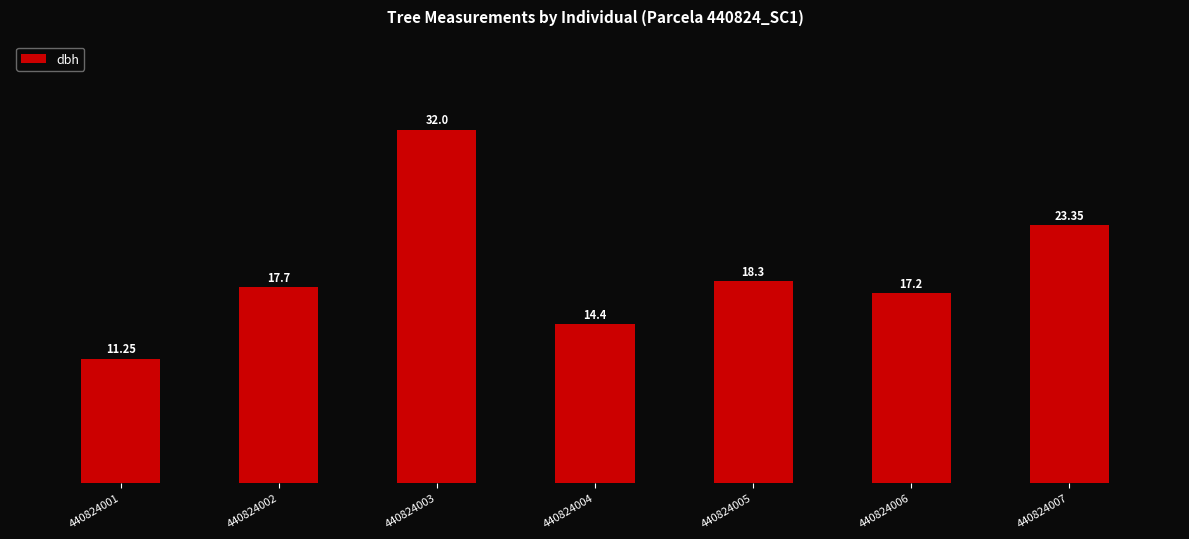

At which category does the chart reach its minimum across all series?

440824001